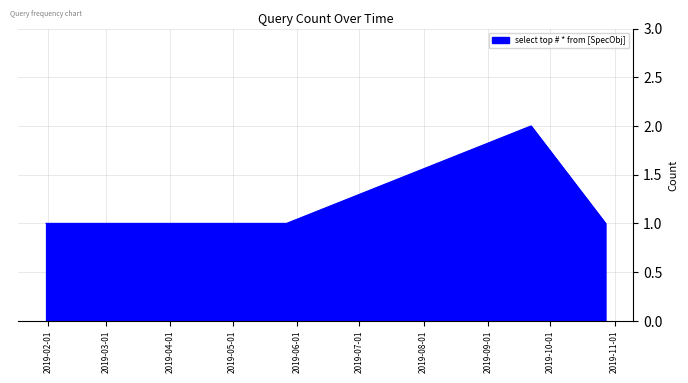

What is the sum of all values?

6